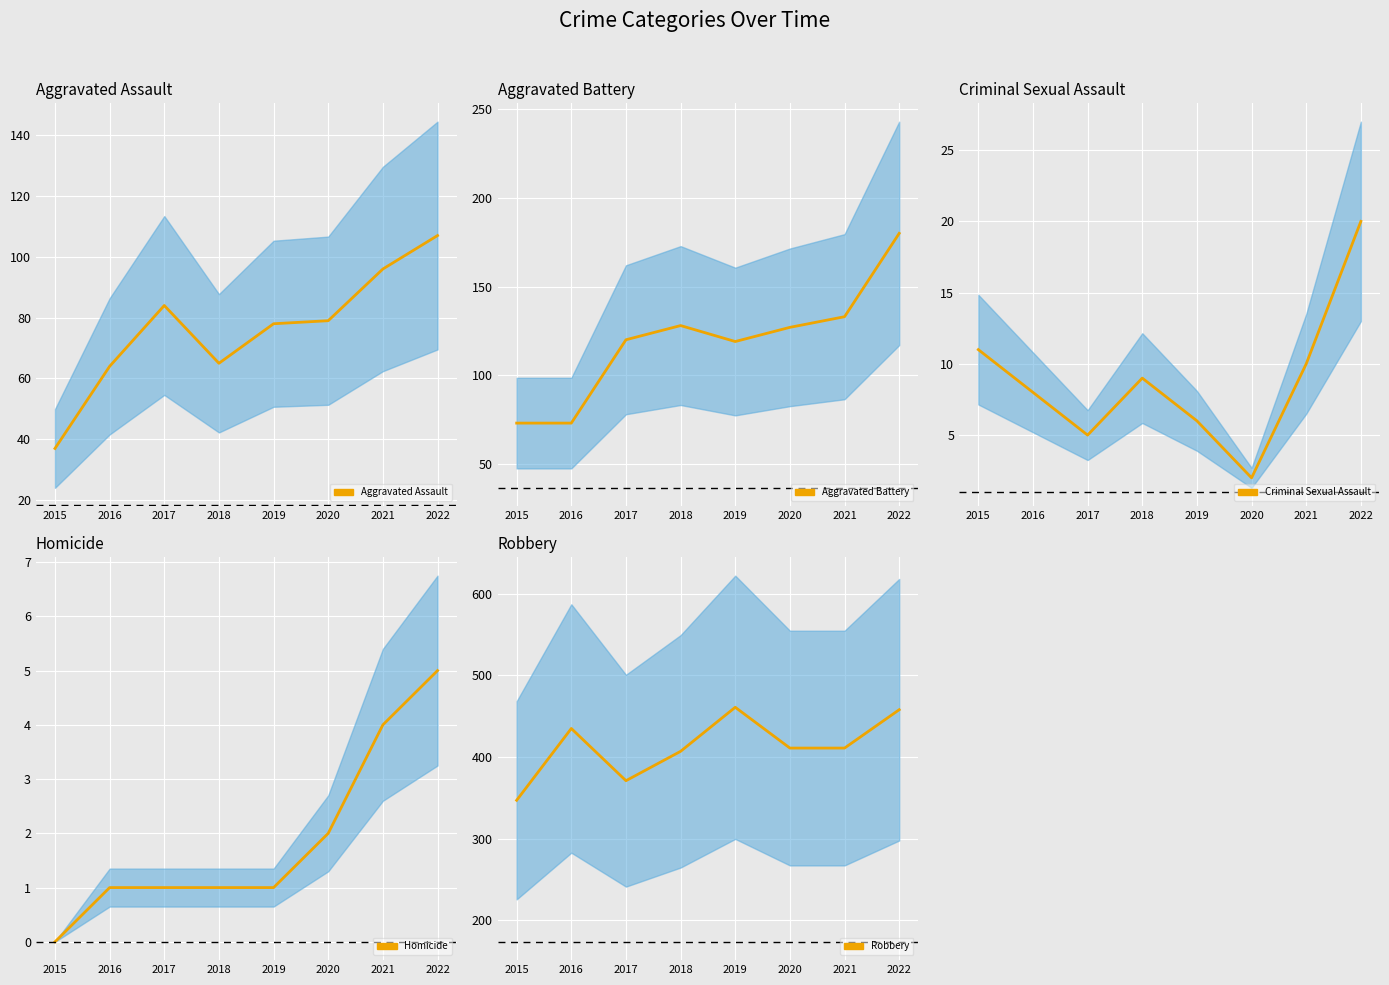

At how many categories does at least one series exceed 263?

8